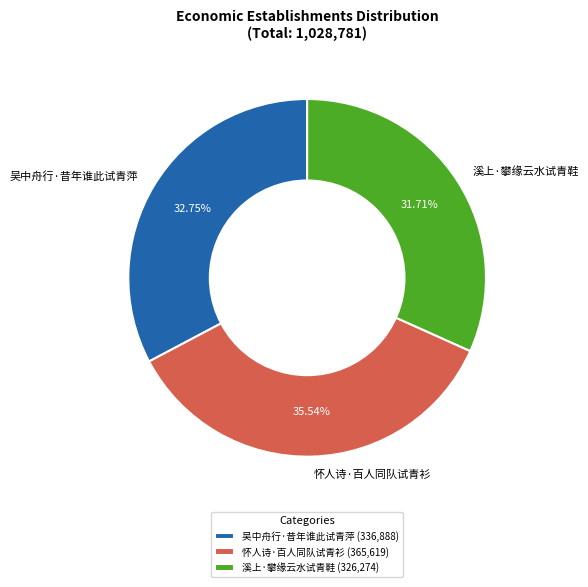

To the nearest percent, what is the difference between the largest and smallest slice percentages?

4%